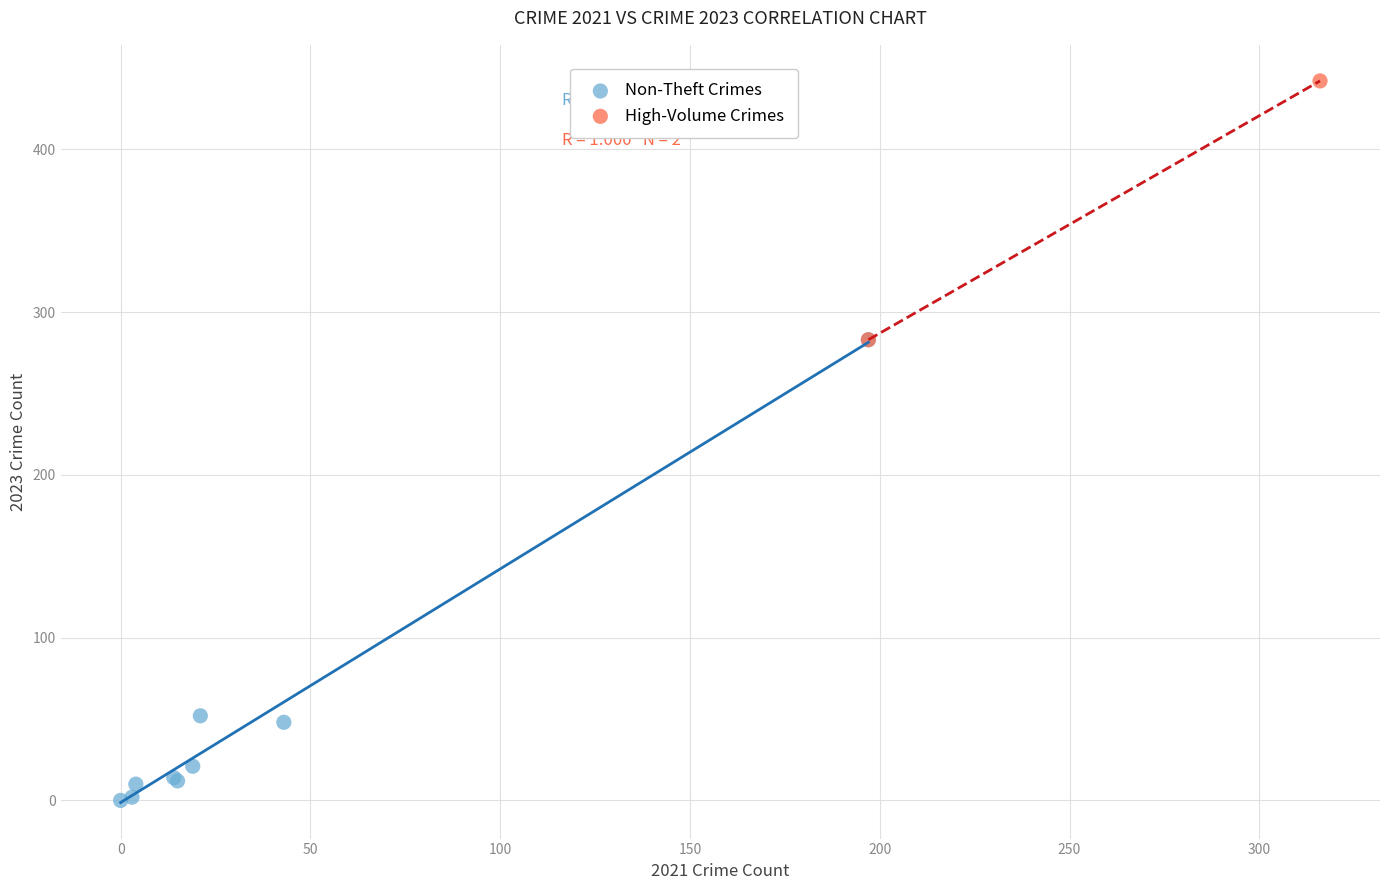

Which series has the largest Y range (max minus min)?

Non-Theft Crimes